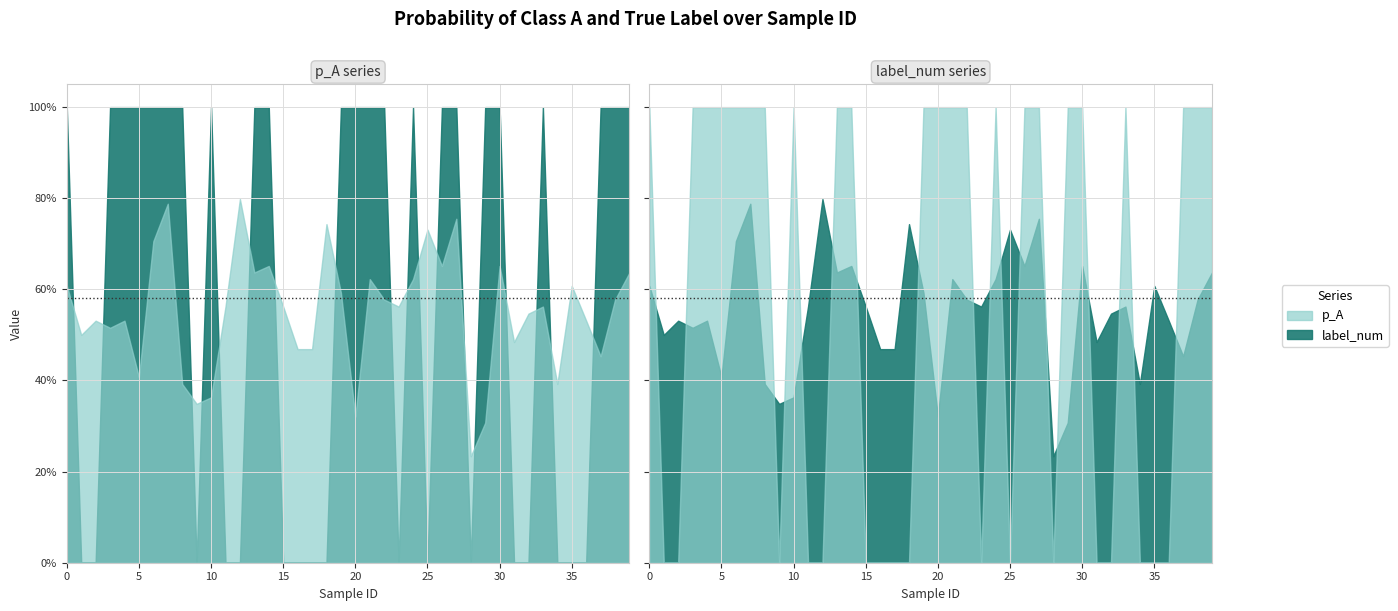

At which category is the sum across all series the highest?

7